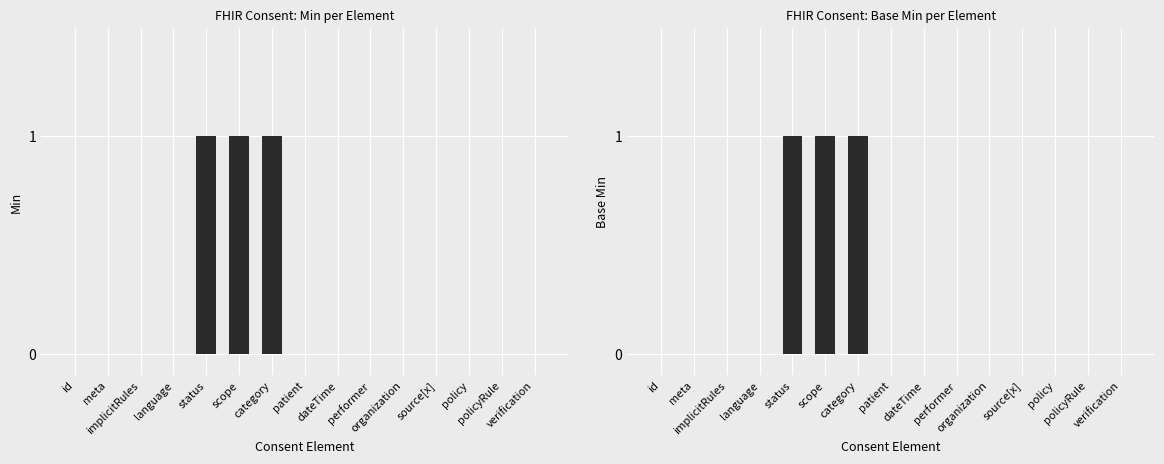

What is the difference between the second highest and second lowest values in the Min series?

1